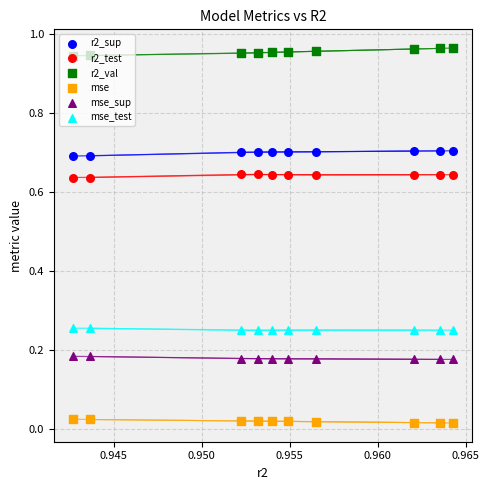

Is the value of r2_val at 0.950 greater than the value of r2_sup at 0.960?

Yes